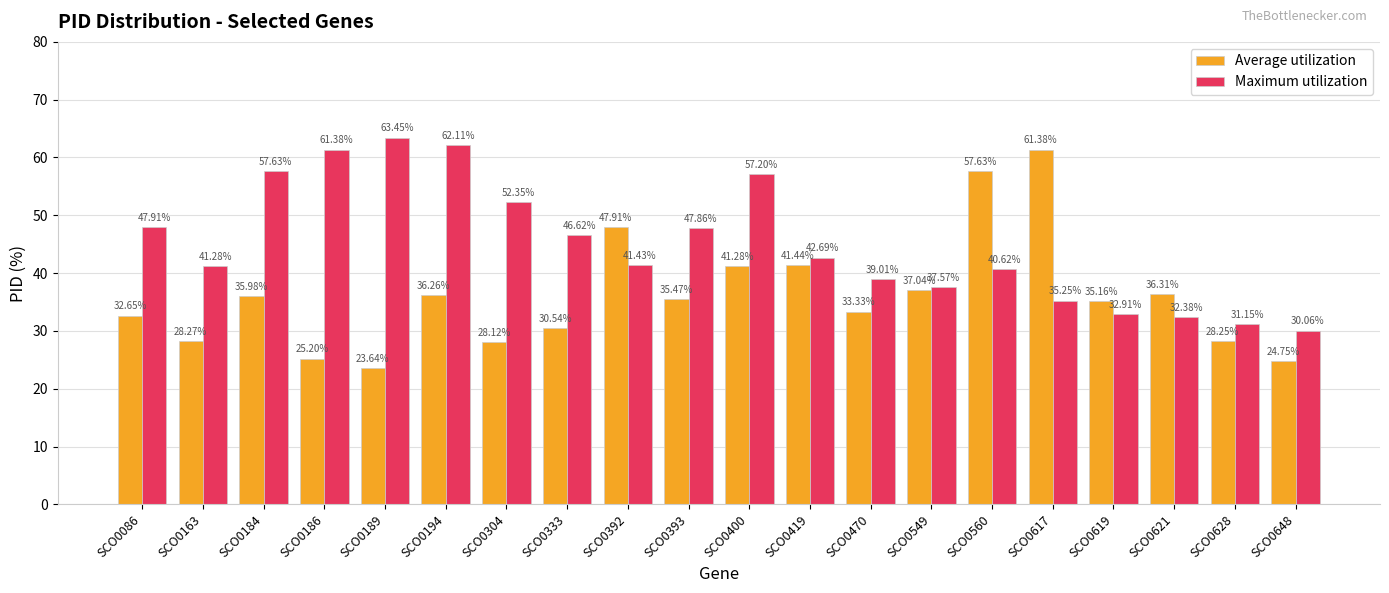

The value of Average utilization at SCO0189 is 23.6. True or false?

True